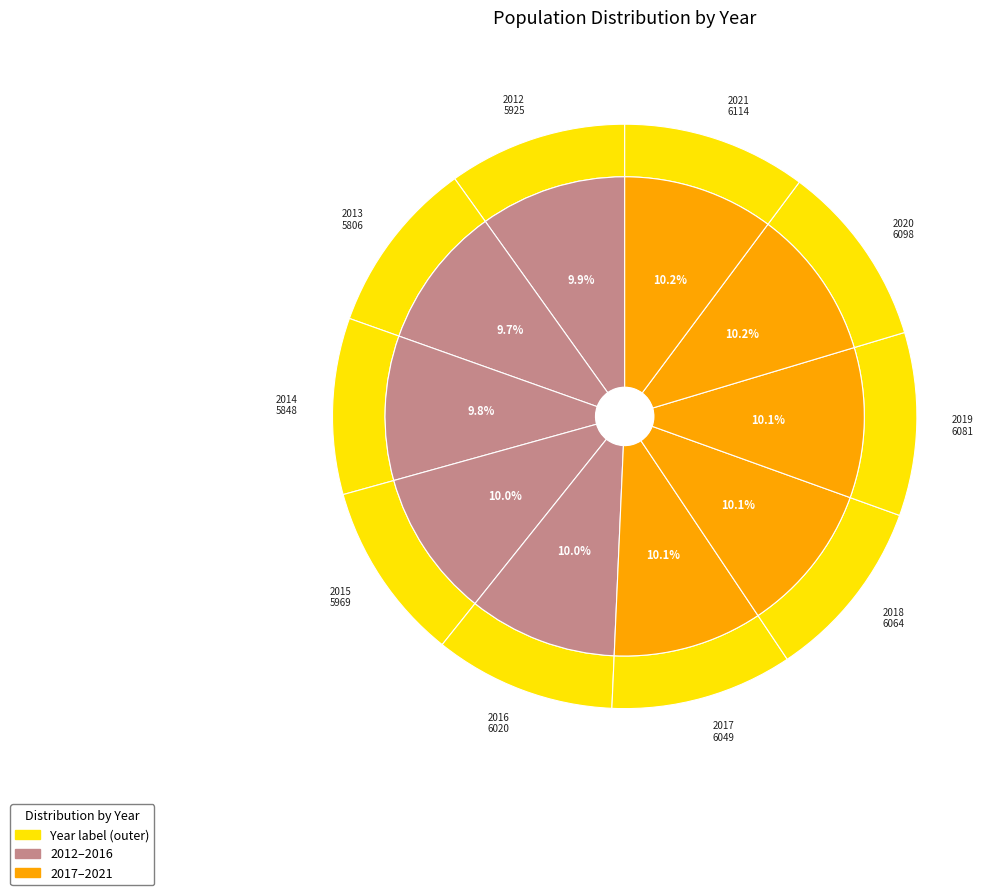

How much of the chart is everything except 2014?

90.2%